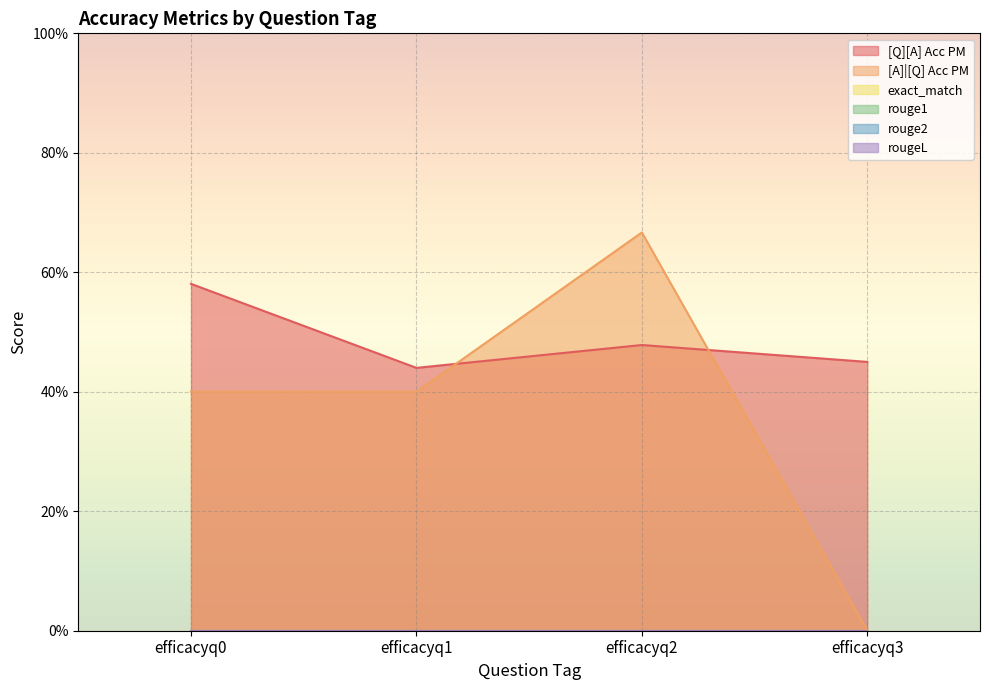

At how many categories does at least one series exceed 0?

4